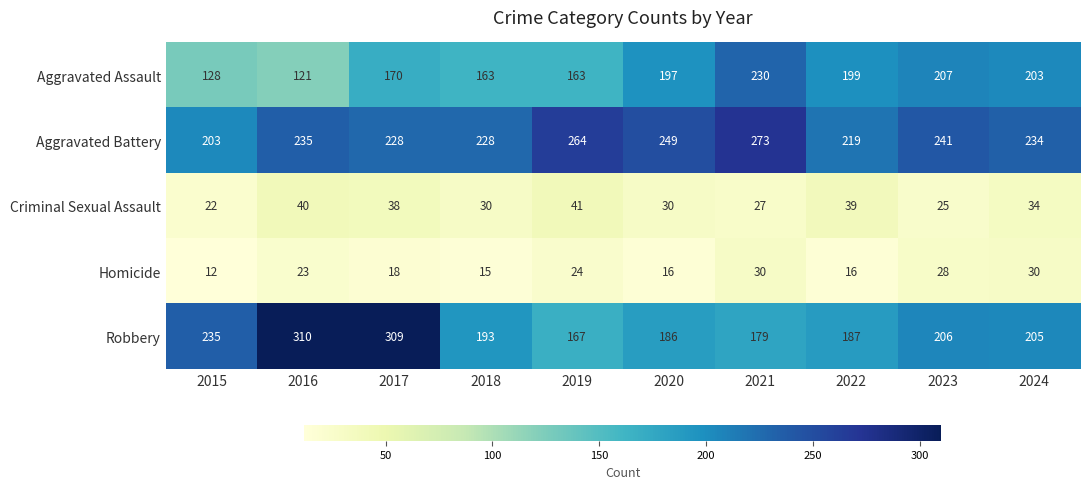

At which label is Robbery closest to 238?

2015